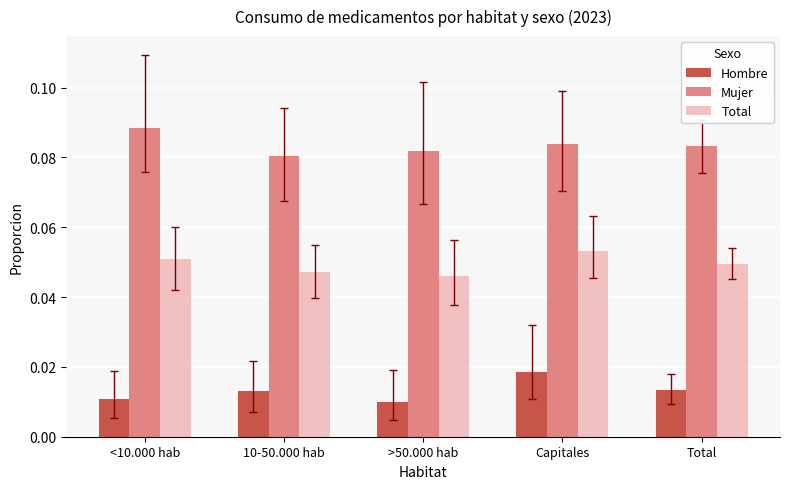

Which category has the highest value in the Mujer series?

<10.000 hab